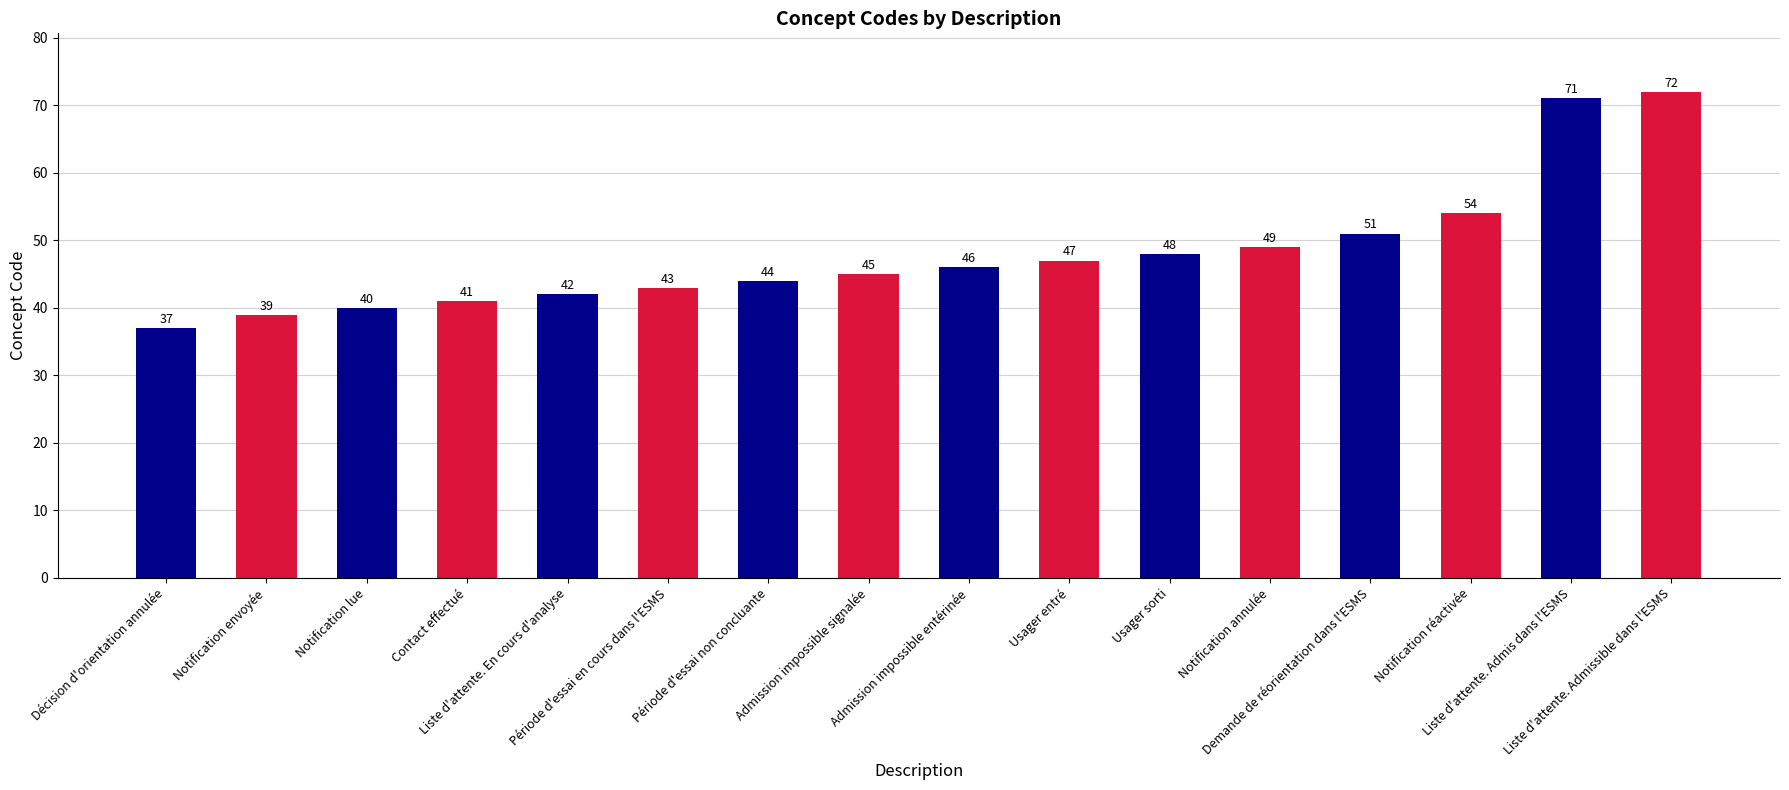

Reading right to left, transcribe all the data shown in this chart.

72	71	54	51	49	48	47	46	45	44	43	42	41	40	39	37